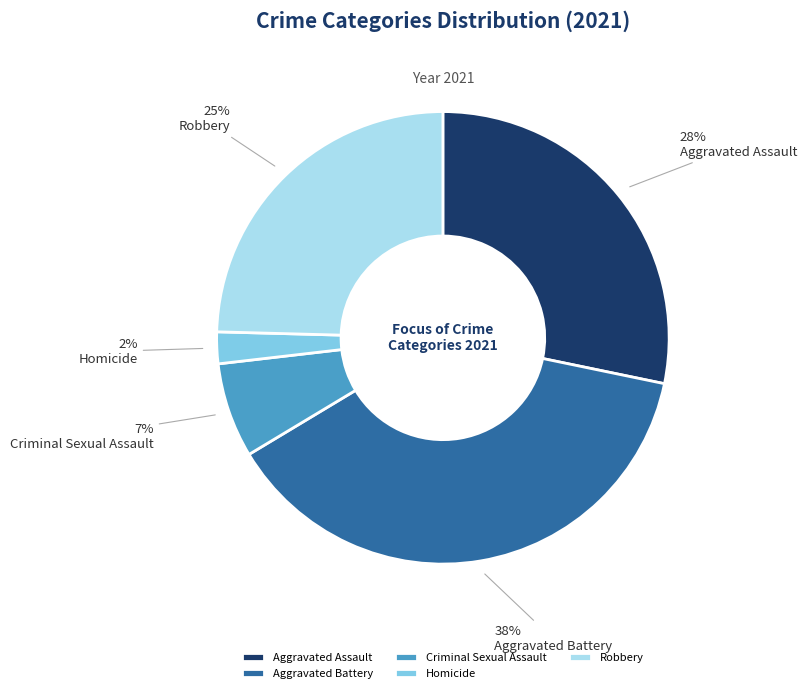

To the nearest percent, what portion does Homicide represent?

2%